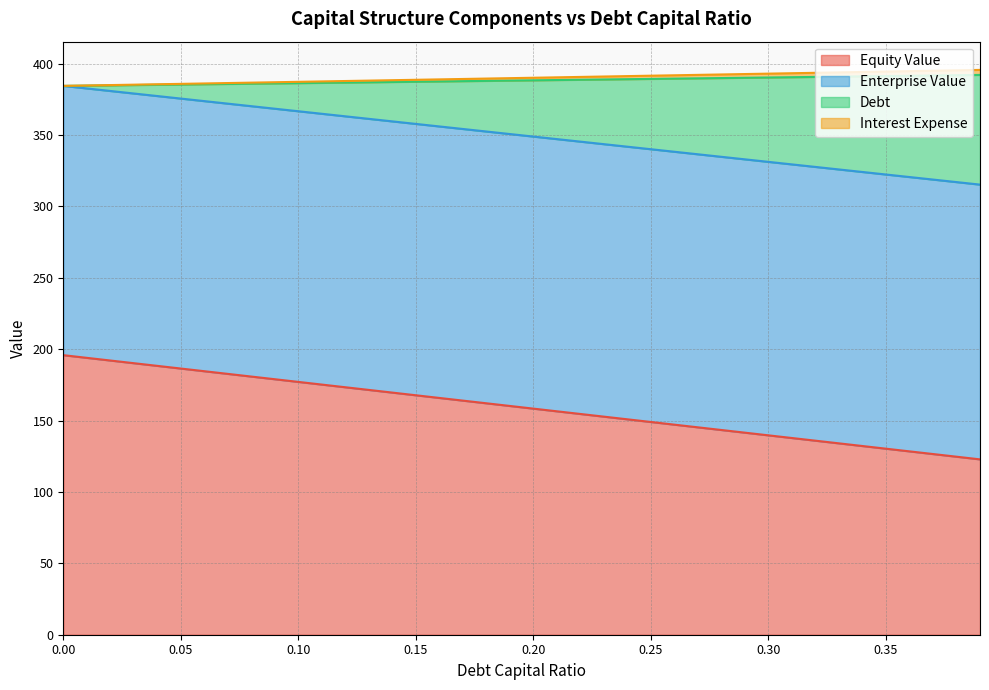

What is the minimum value for Equity Value?

122.8